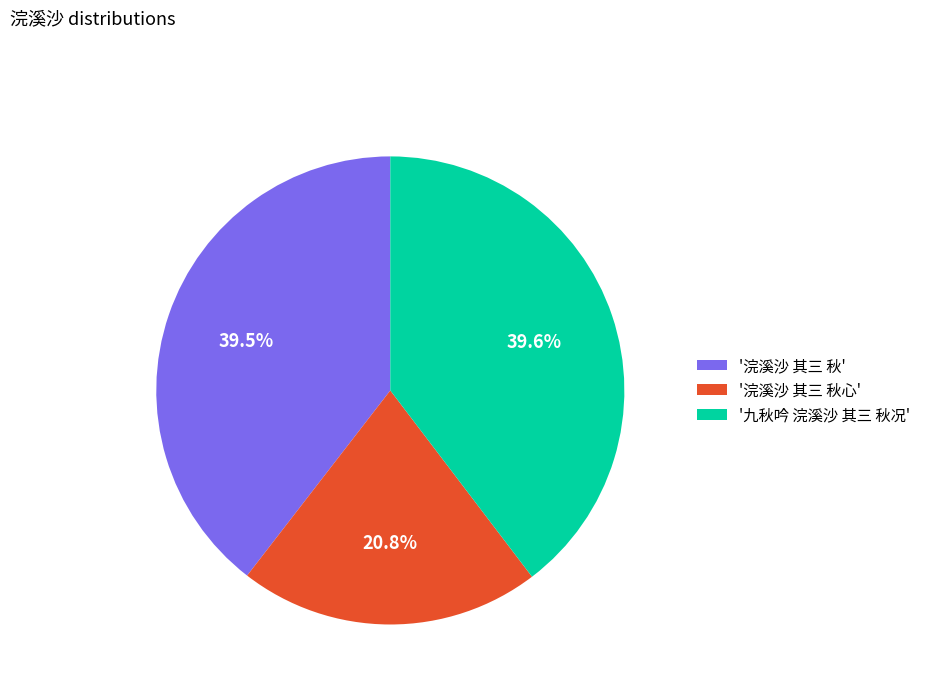

Between '浣溪沙 其三 秋心' and '九秋吟 浣溪沙 其三 秋况', which is larger?

'九秋吟 浣溪沙 其三 秋况'